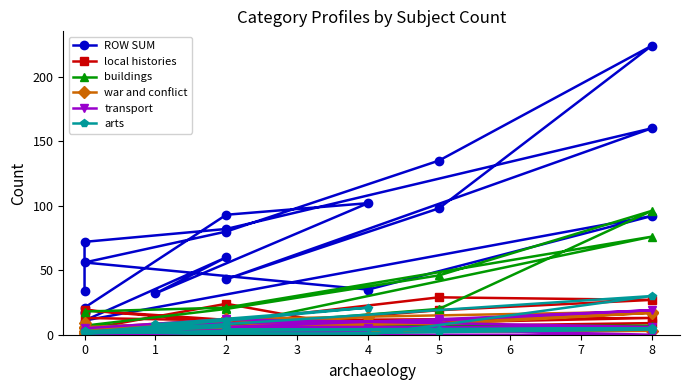

How many intersections are there between local histories and war and conflict?

10